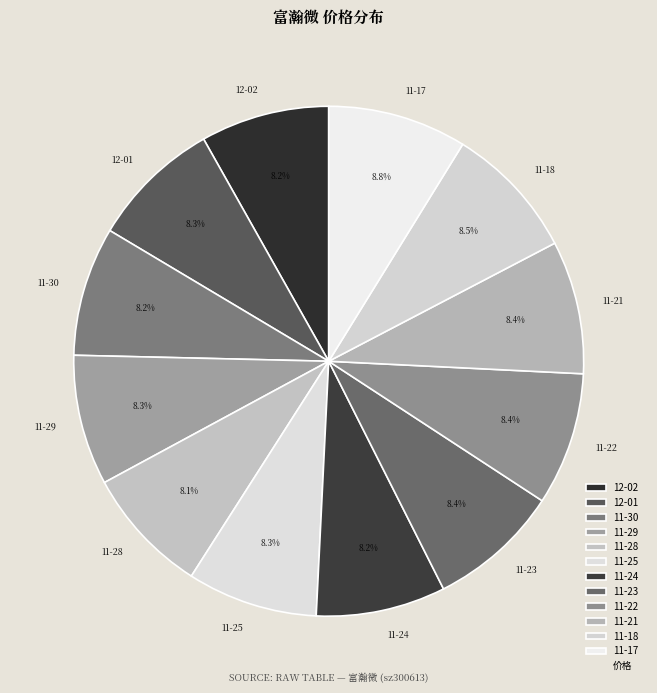

To the nearest percent, what is the average slice percentage?

8%